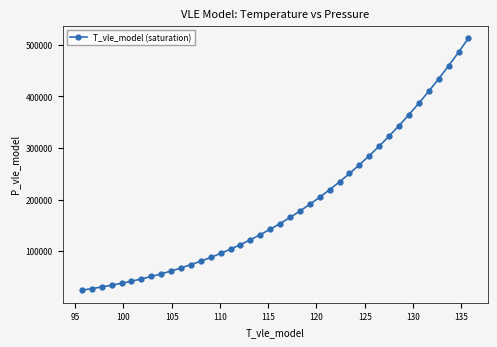

What is the maximum value shown in the chart?

512925.3